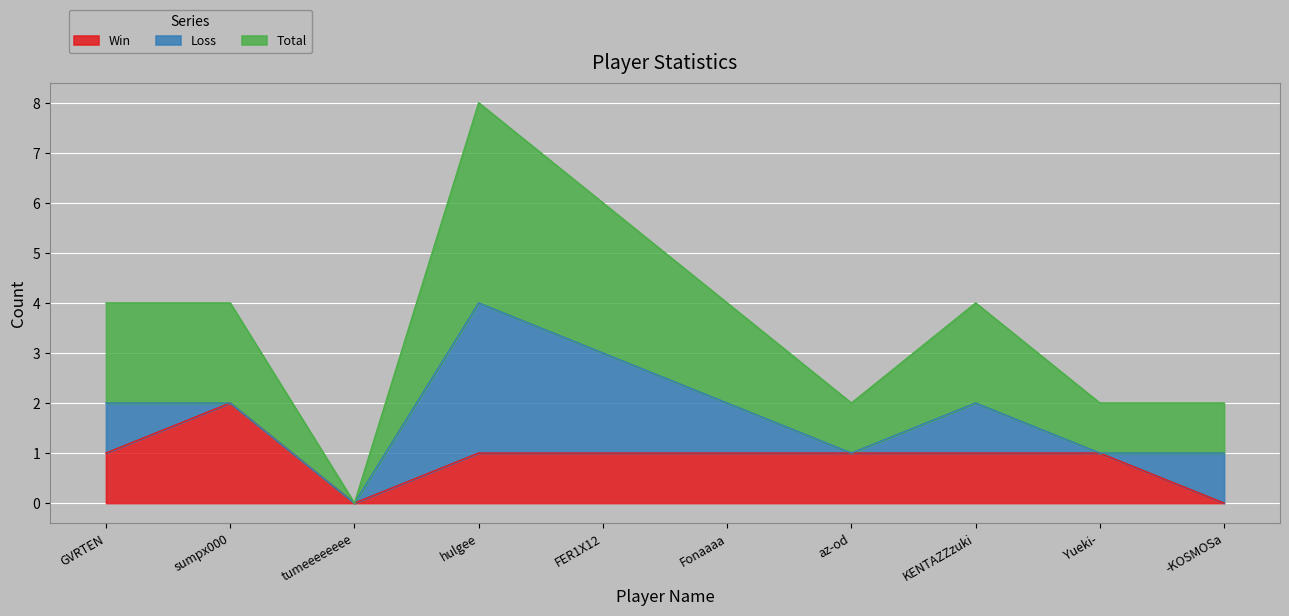

The Win series shows 0 at tumeeeeeeee. True or false?

True